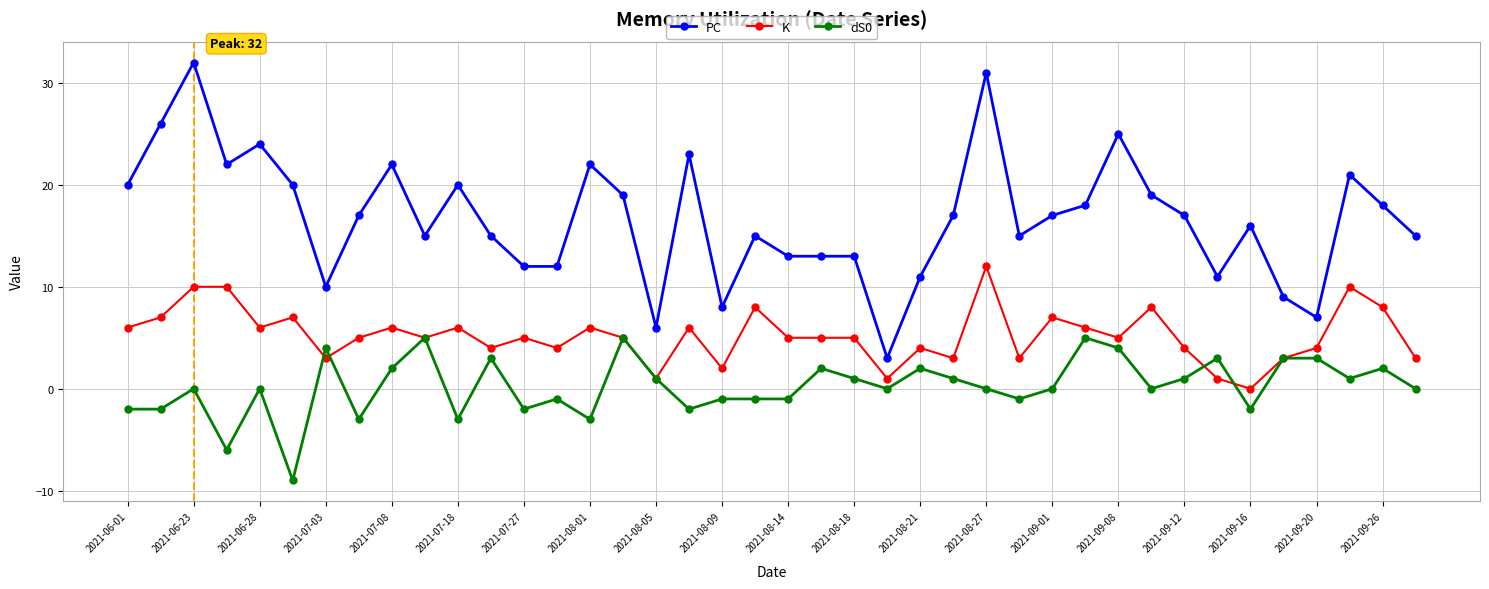

Which series has the largest range (max minus min)?

PC